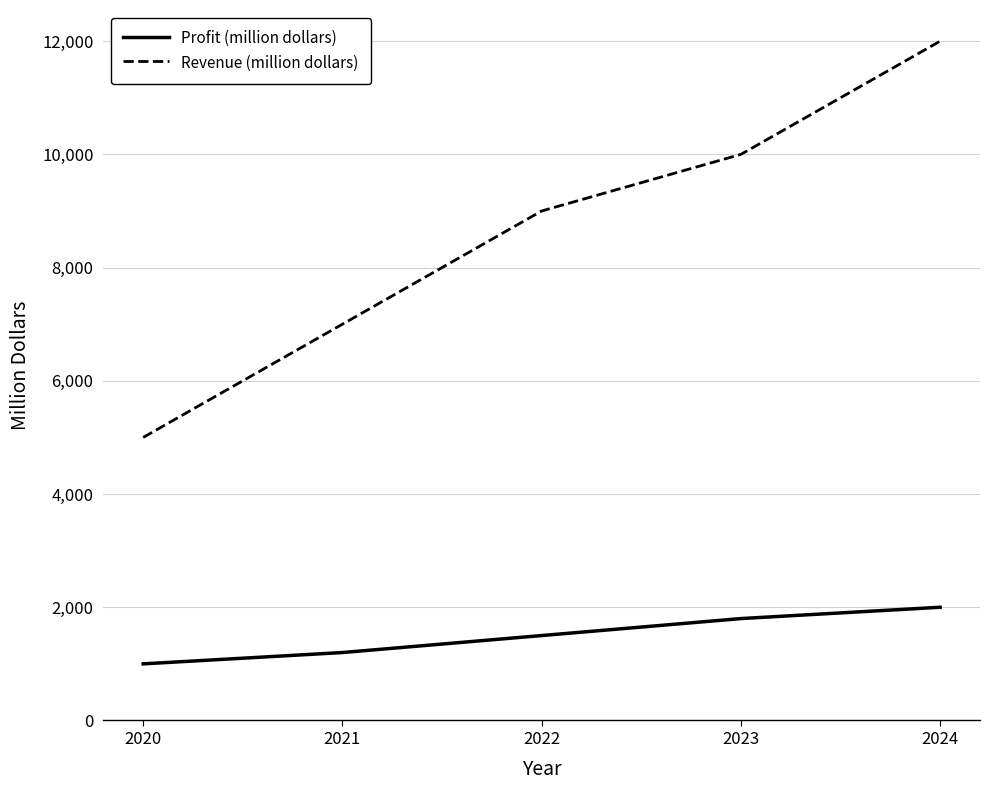

Reading left to right, transcribe all the data shown in this chart.

Profit (million dollars): 2020=1000	2021=1200	2022=1500	2023=1800	2024=2000
Revenue (million dollars): 2020=5000	2021=7000	2022=9000	2023=10000	2024=12000